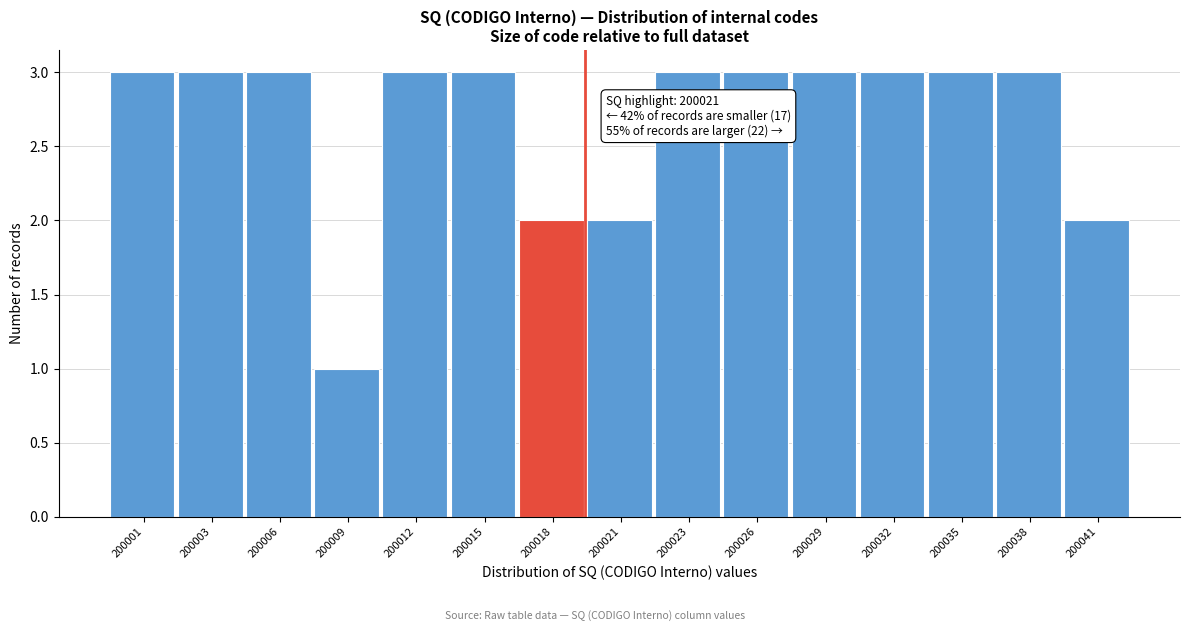

Reading left to right, transcribe all the data shown in this chart.

200001=3	200003=3	200006=3	200009=1	200012=3	200015=3	200018=2	200021=2	200023=3	200026=3	200029=3	200032=3	200035=3	200038=3	200041=2